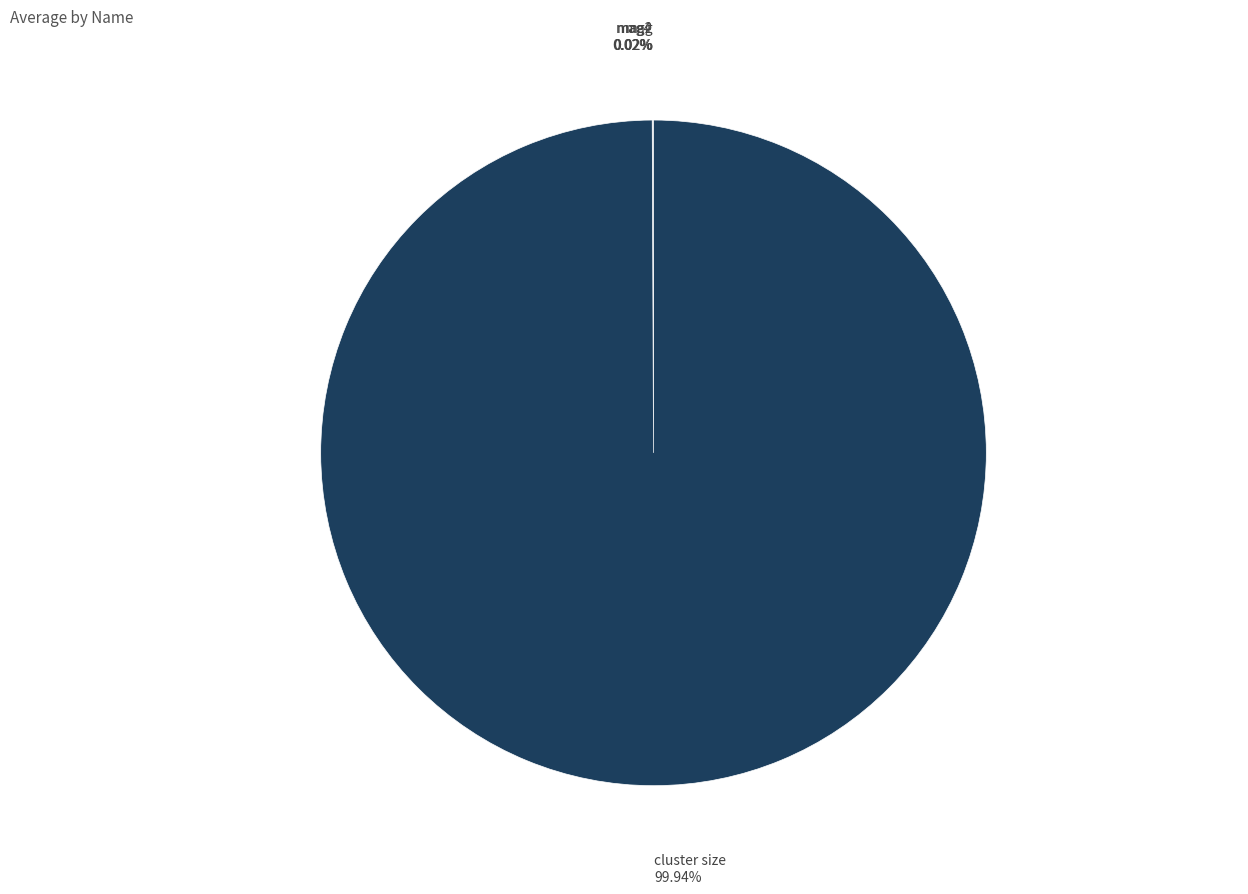

Does any single category account for the majority?

Yes